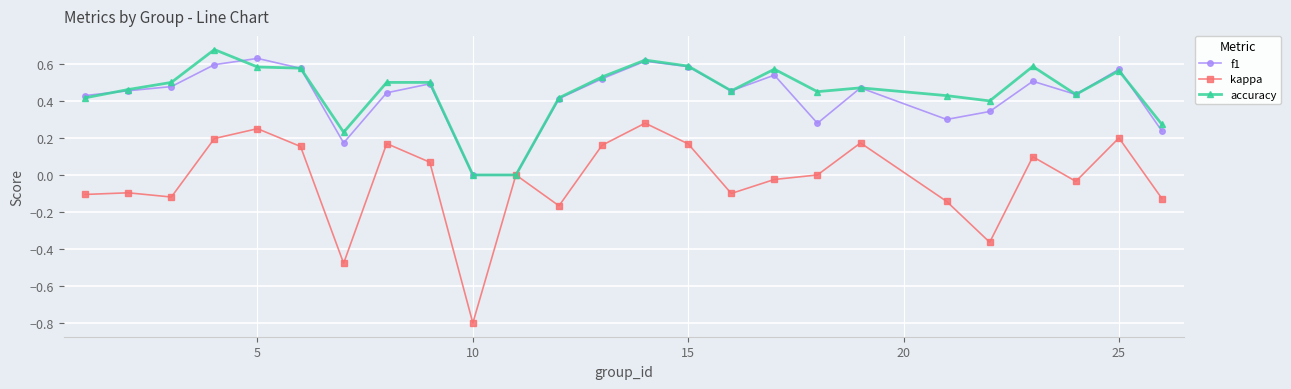

Which series has the largest range (max minus min)?

kappa